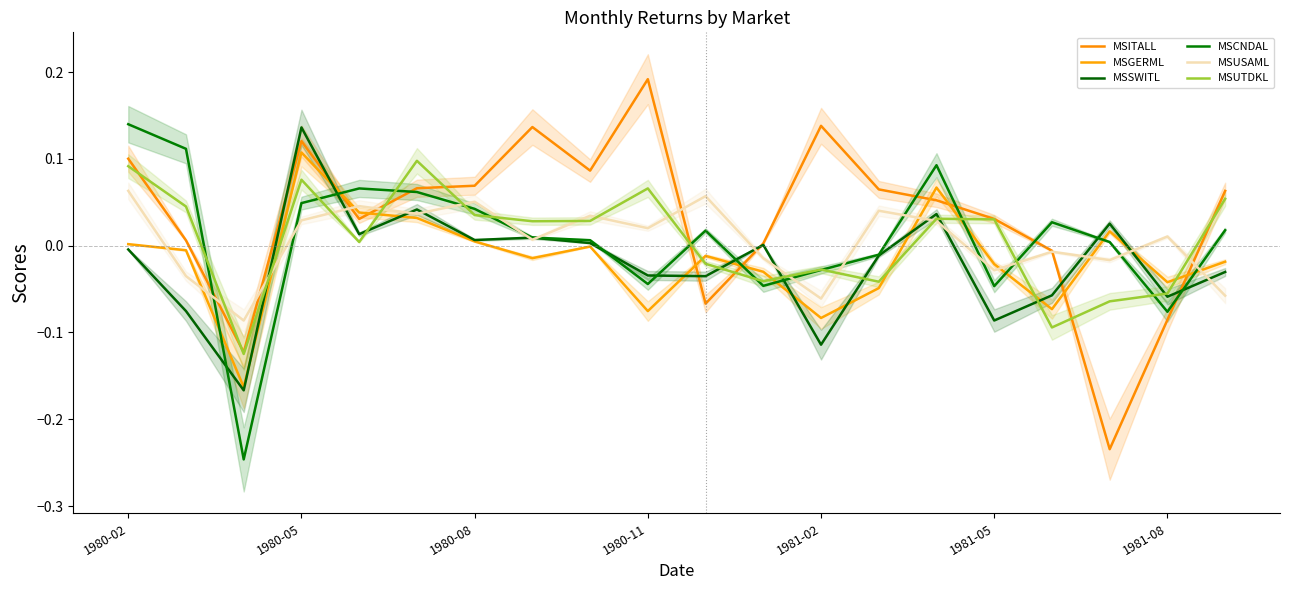

What is the maximum value shown in the chart?

0.2